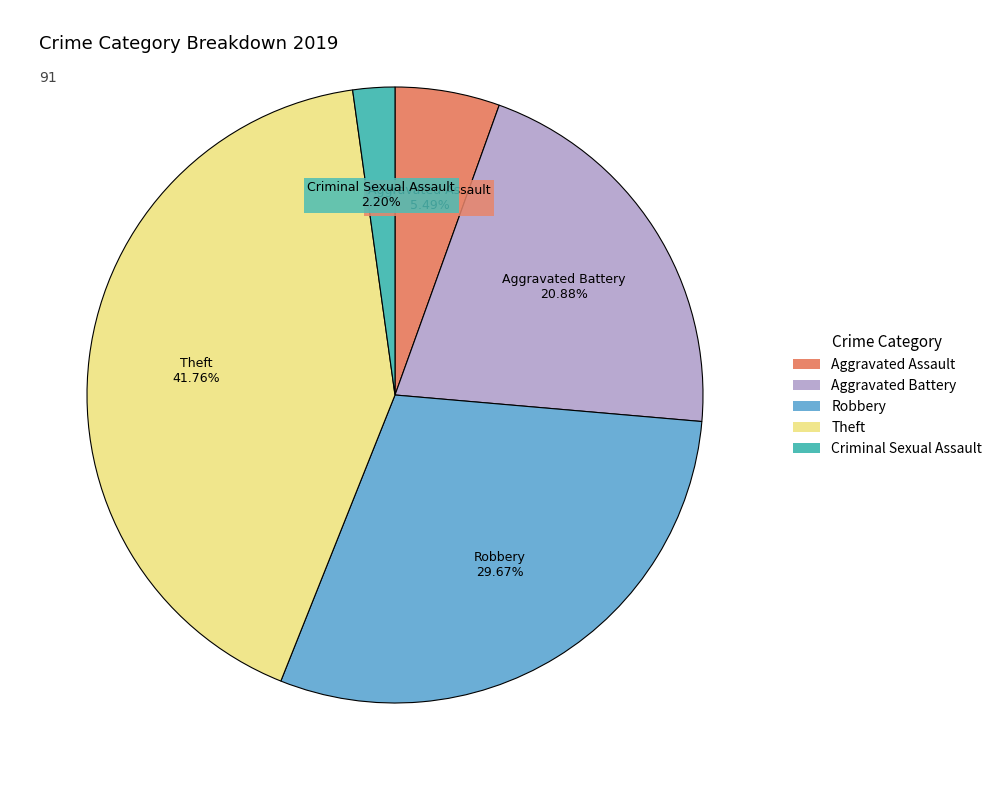

How many segments does this pie chart have?

5